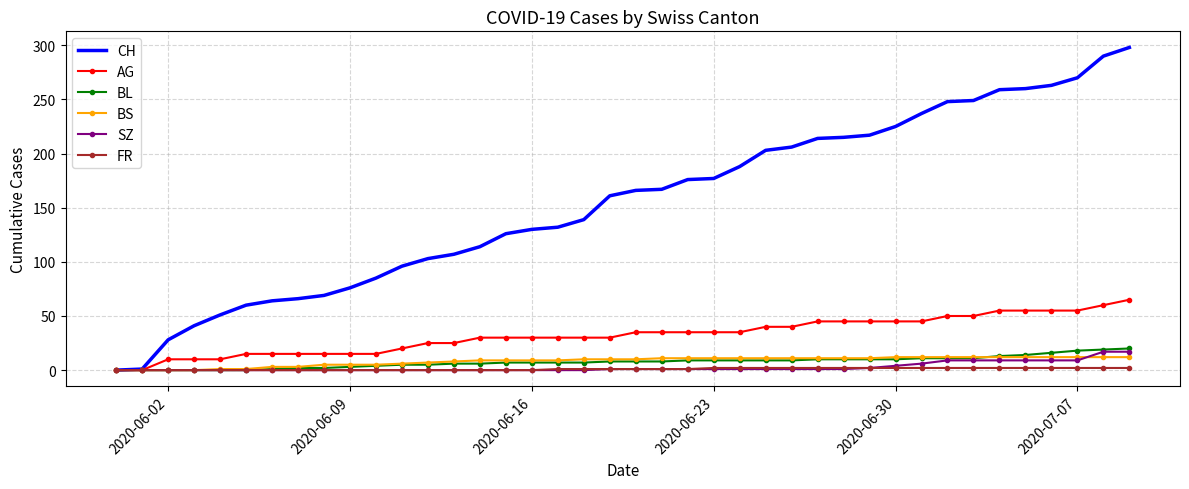

Which series has the largest total across all categories?

CH